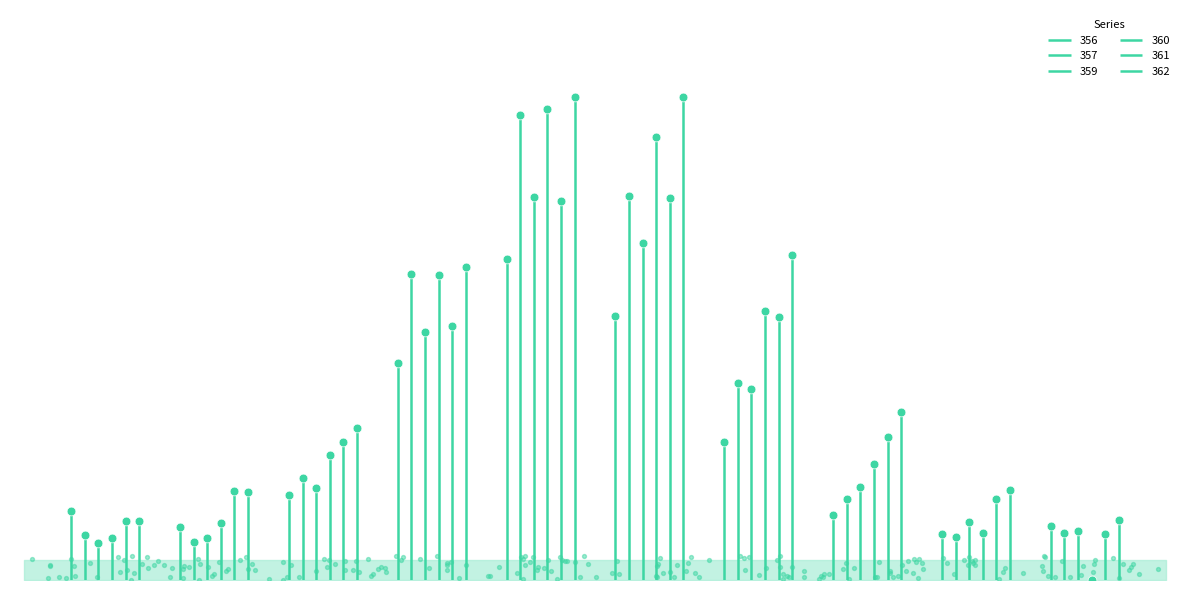

Which series has the largest total across all categories?

362